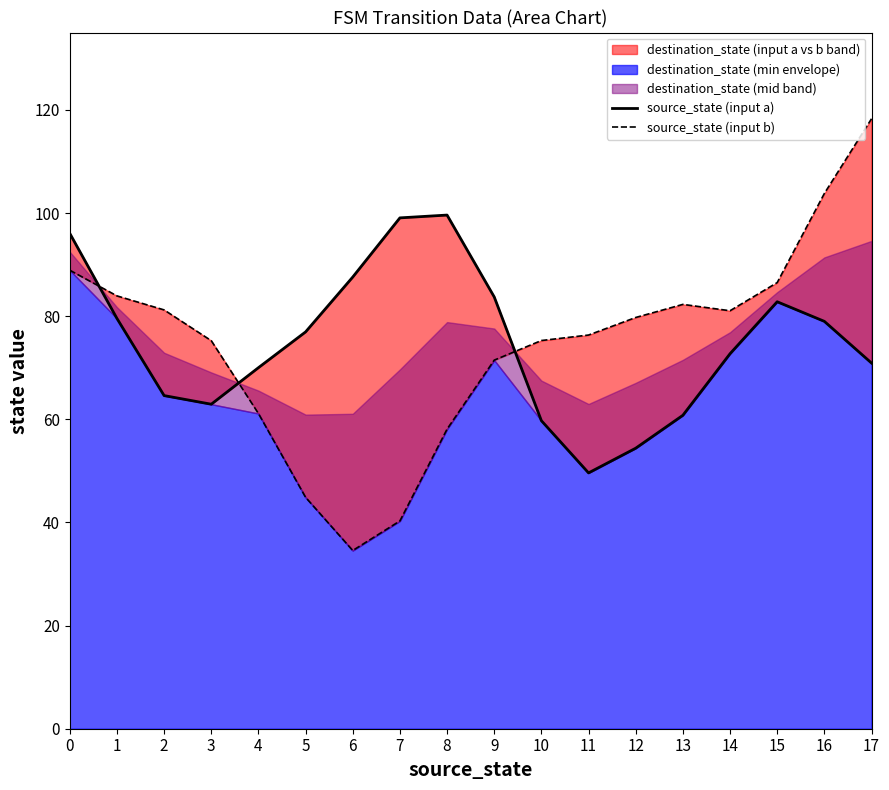

Which series changed the most between 10 and 12?

source_state (input a)